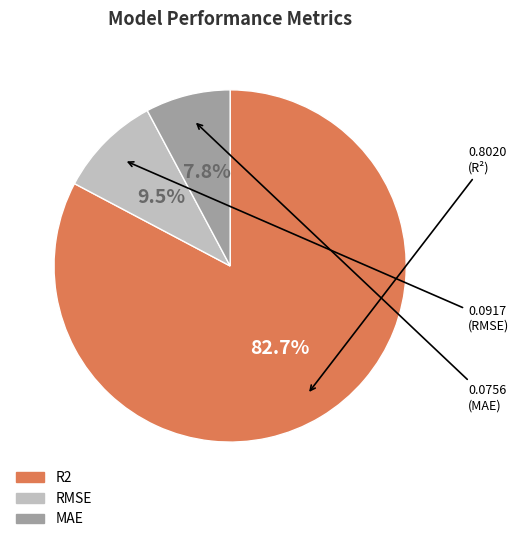

Is it true that RMSE is 15% of the pie?

False